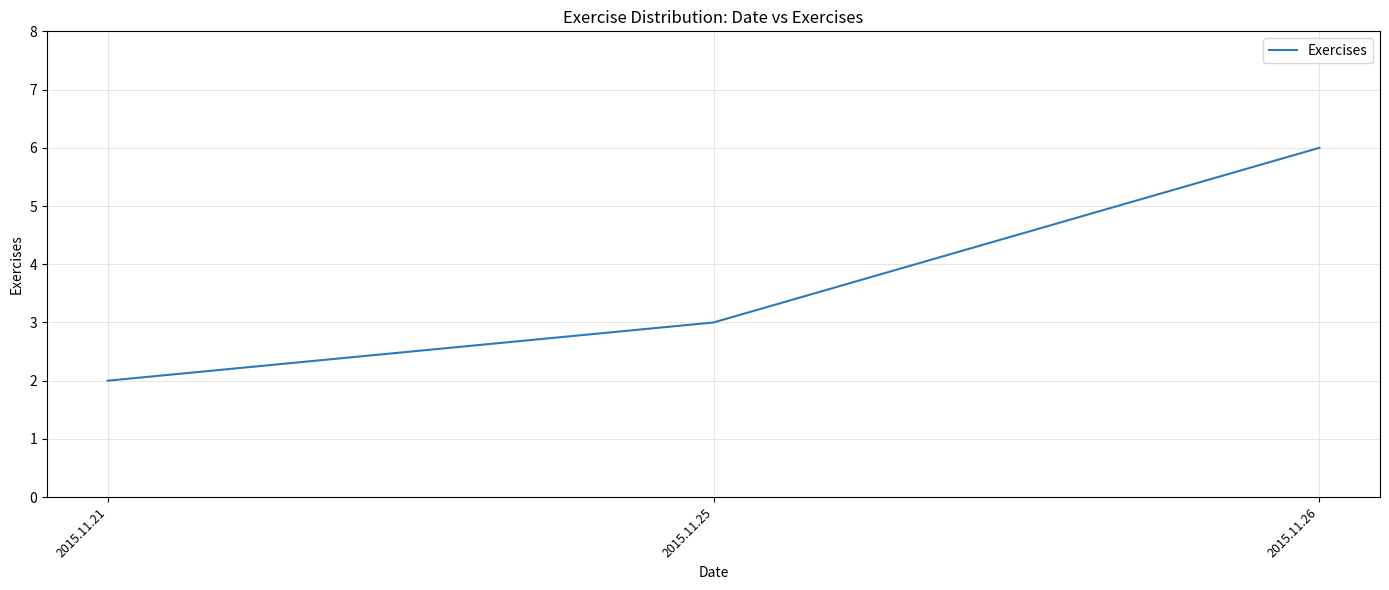

Where is the data nearest to the value 4?

2015.11.25